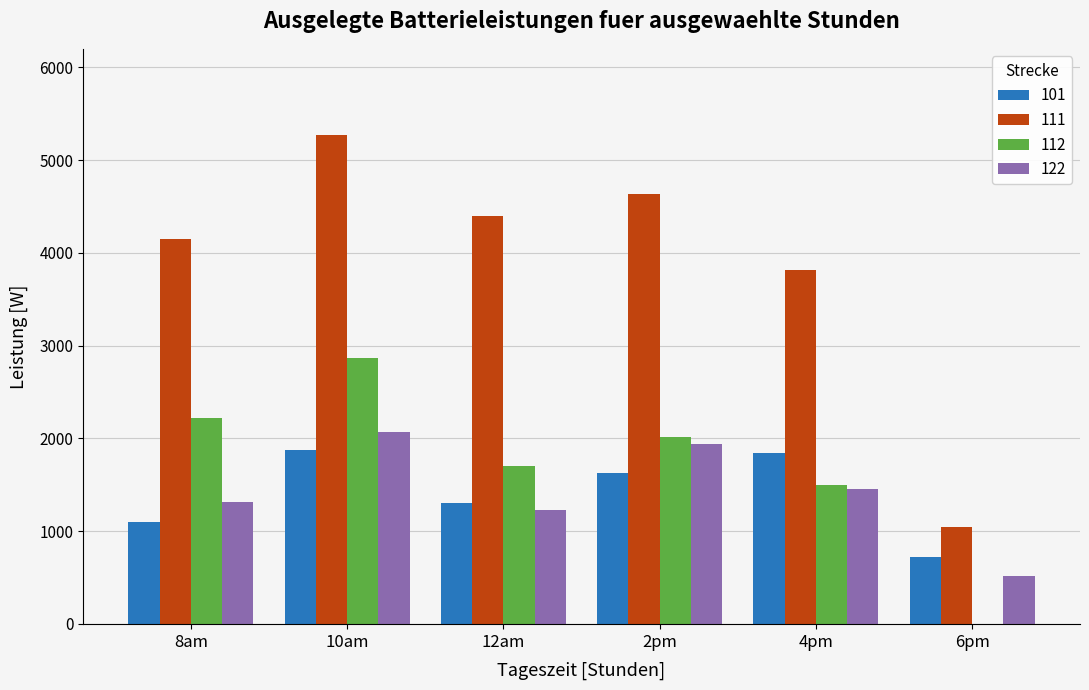

What is the sum of the 122 values at 12am and 8am?

2544.3